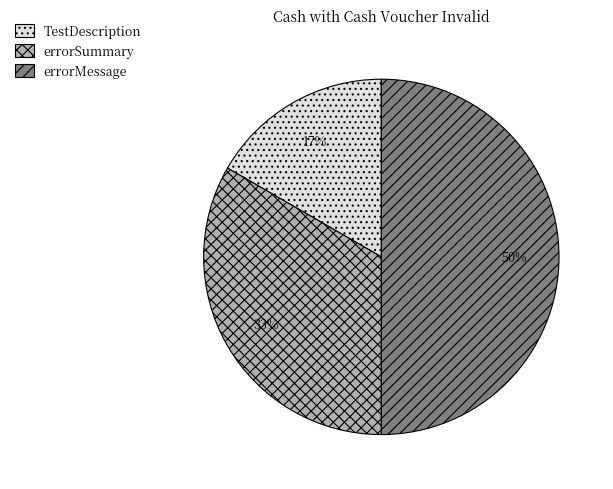

Which has a higher value, errorSummary or errorMessage?

errorMessage